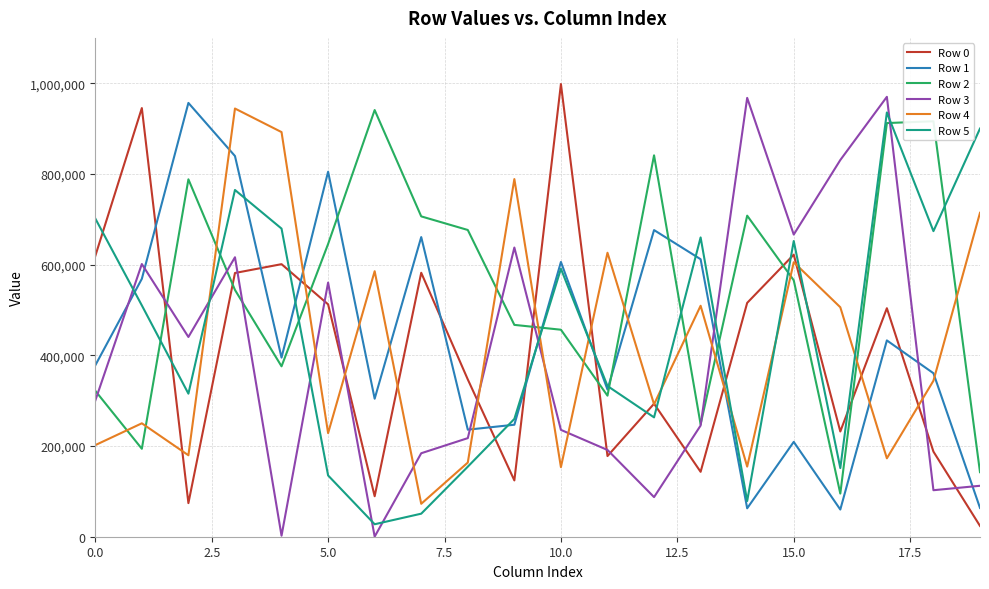

After their last crossing, which series has the higher values: Row 2 or Row 5?

Row 5